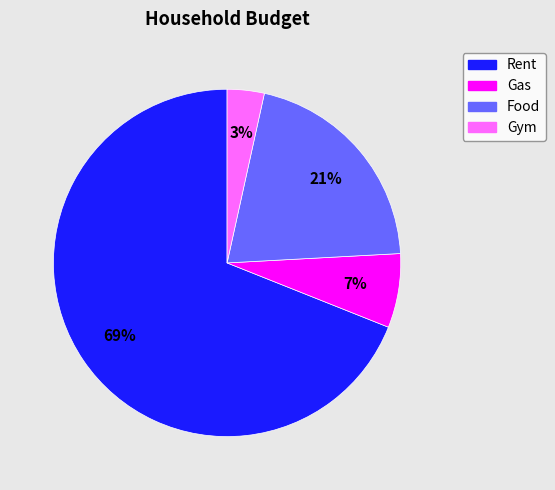

To the nearest percent, what is the difference between the Gym and Rent slice percentages?

66%